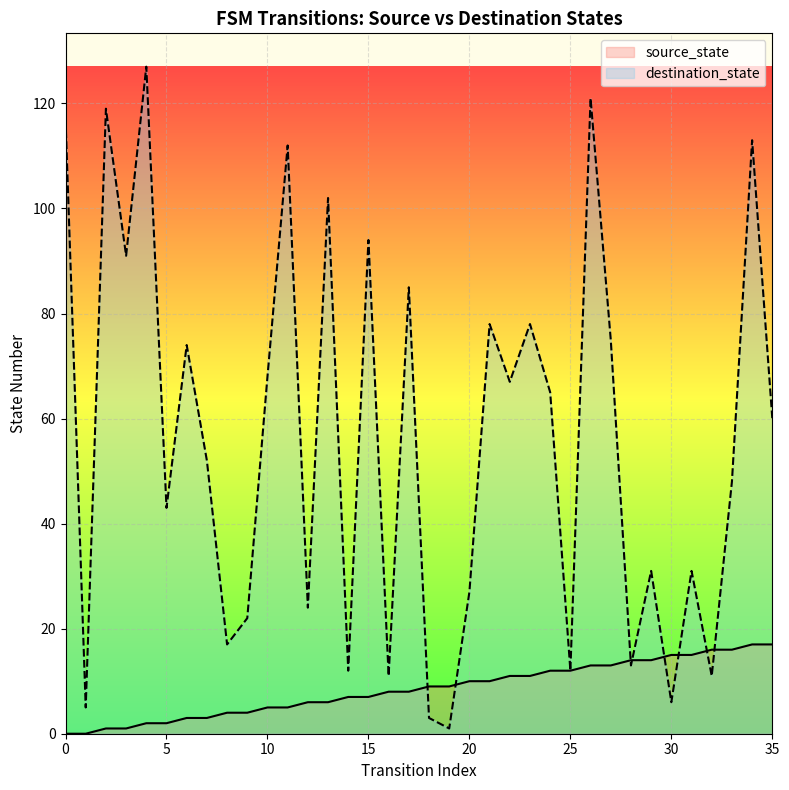

Reading right to left, transcribe all the data shown in this chart.

source_state: 17	17	16	16	15	15	14	14	13	13	12	12	11	11	10	10	9	9	8	8	7	7	6	6	5	5	4	4	3	3	2	2	1	1	0	0
destination_state: 60	113	48	11	31	6	31	13	75	121	12	65	78	67	78	27	1	3	85	11	94	12	102	24	112	68	22	17	52	74	43	127	91	119	5	117